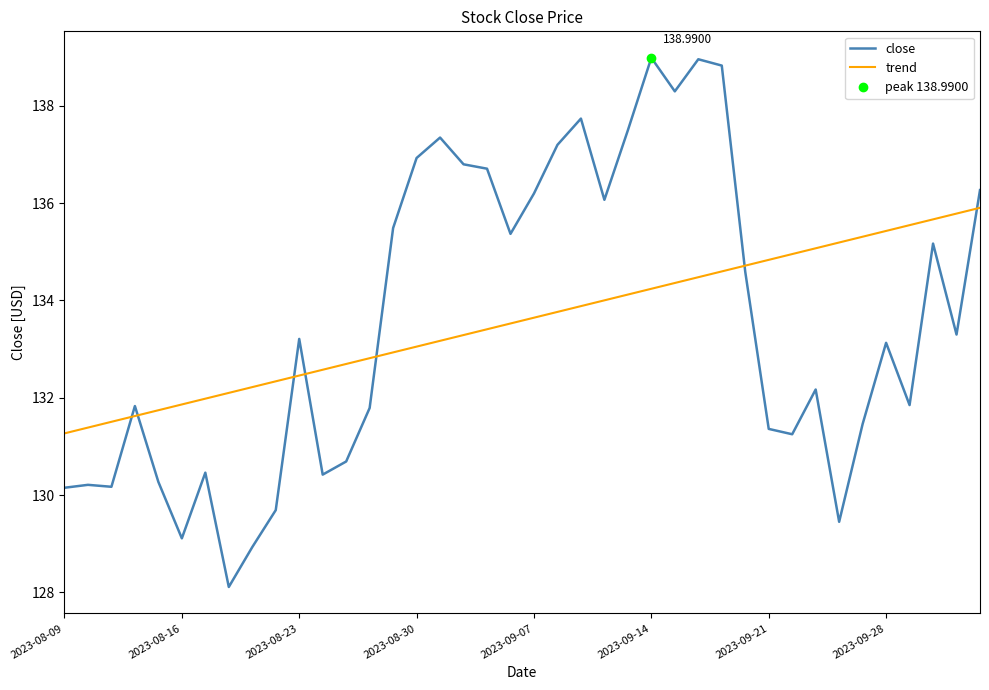

What is the lowest value of the trend series?

131.3